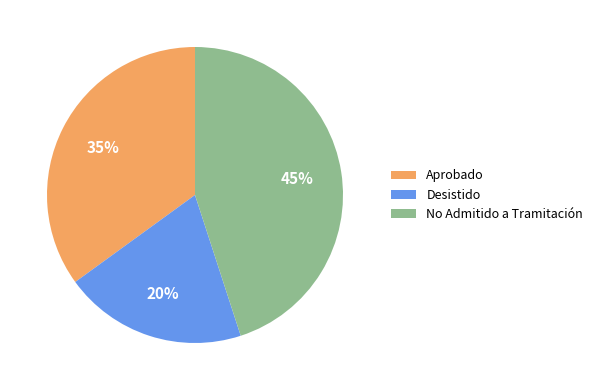

Which category has the biggest portion of the pie?

No Admitido a Tramitación